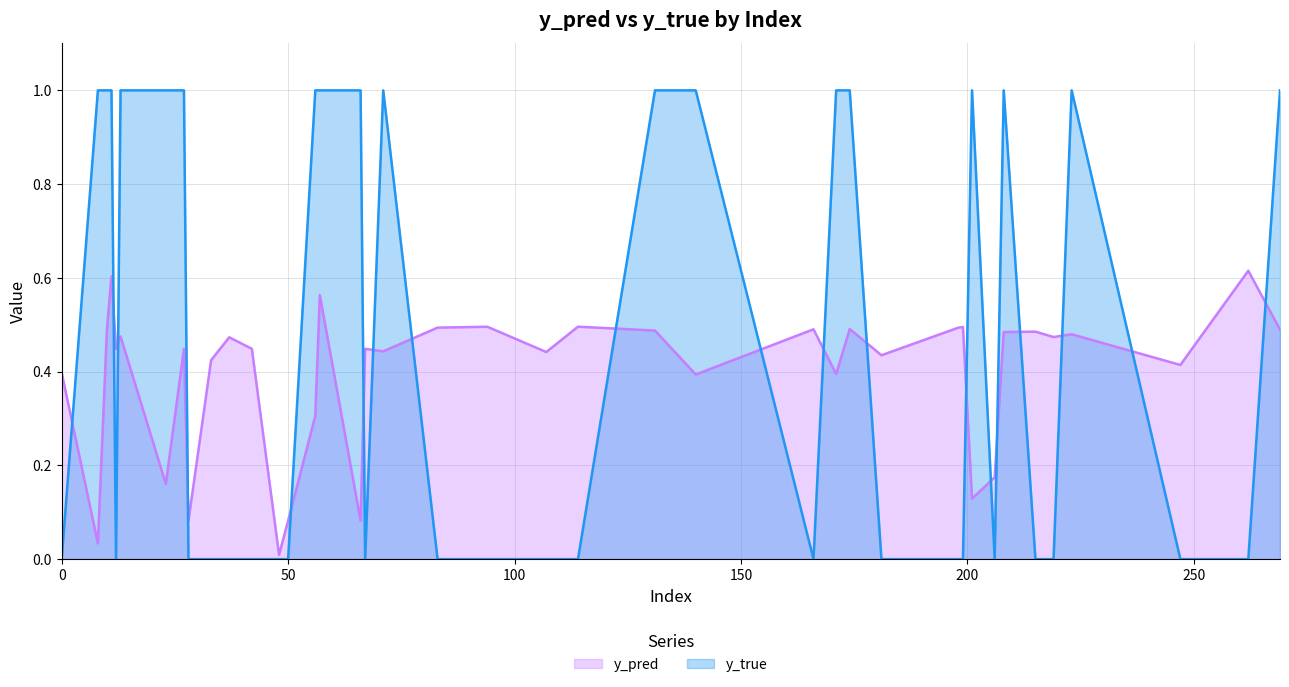

How many data points does each series have?

40